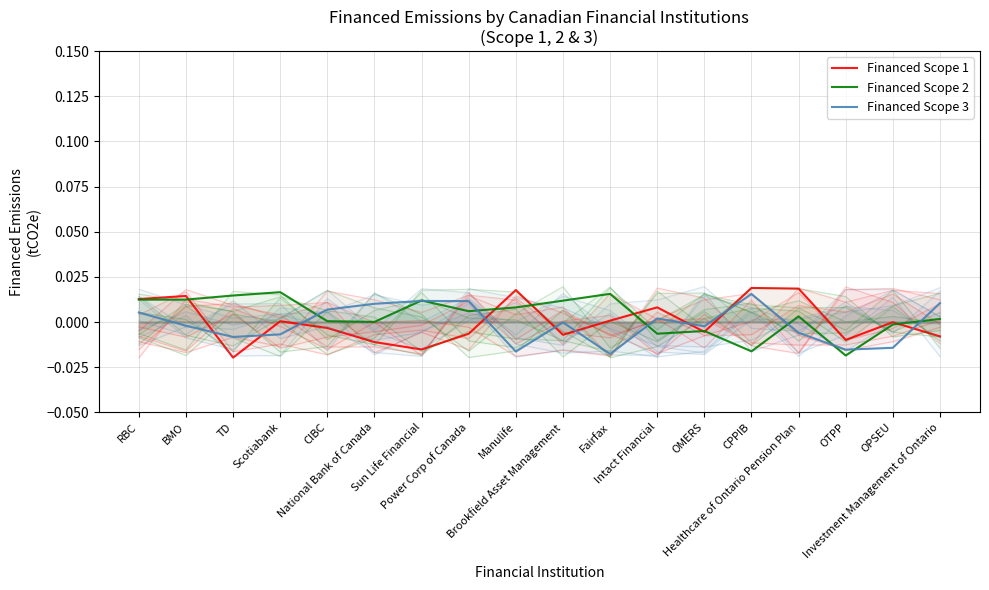

How many interior local valleys does the Financed Scope 3 series have?

5